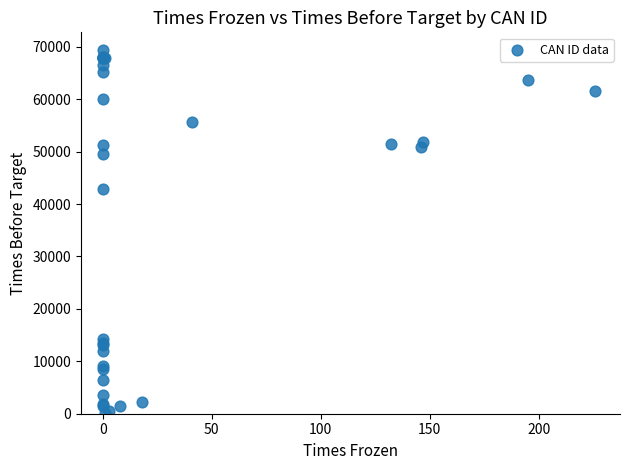

What Y value in the scatter plot is closest to 34737?

42934